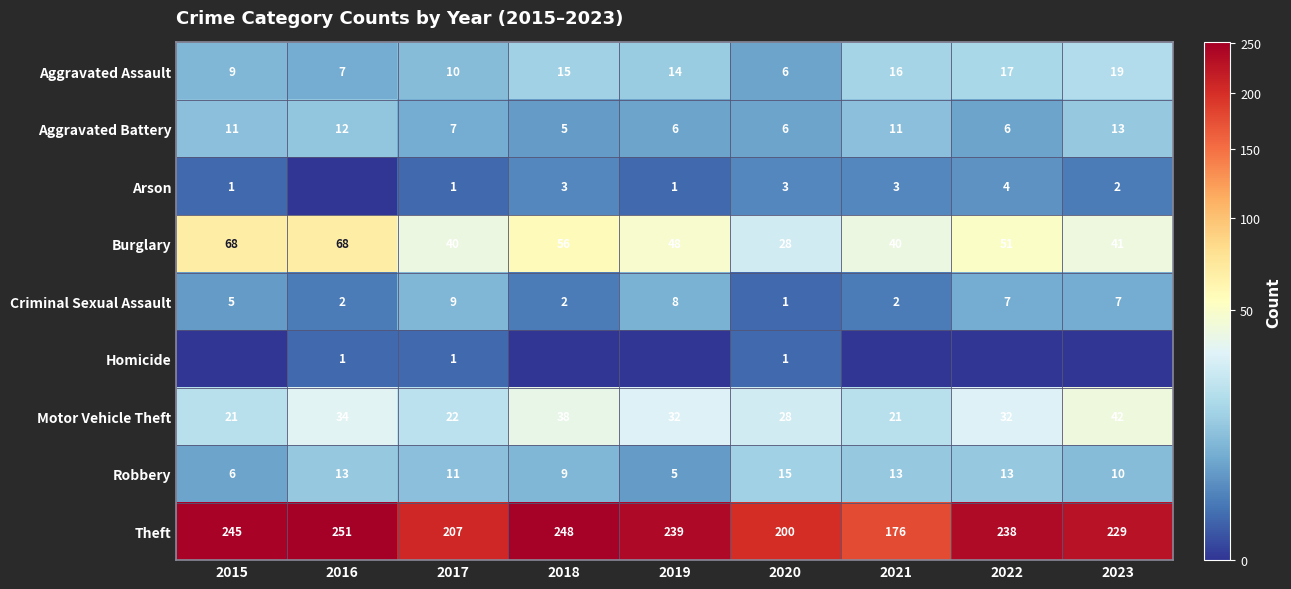

What is the total value across all series at 2021?

282